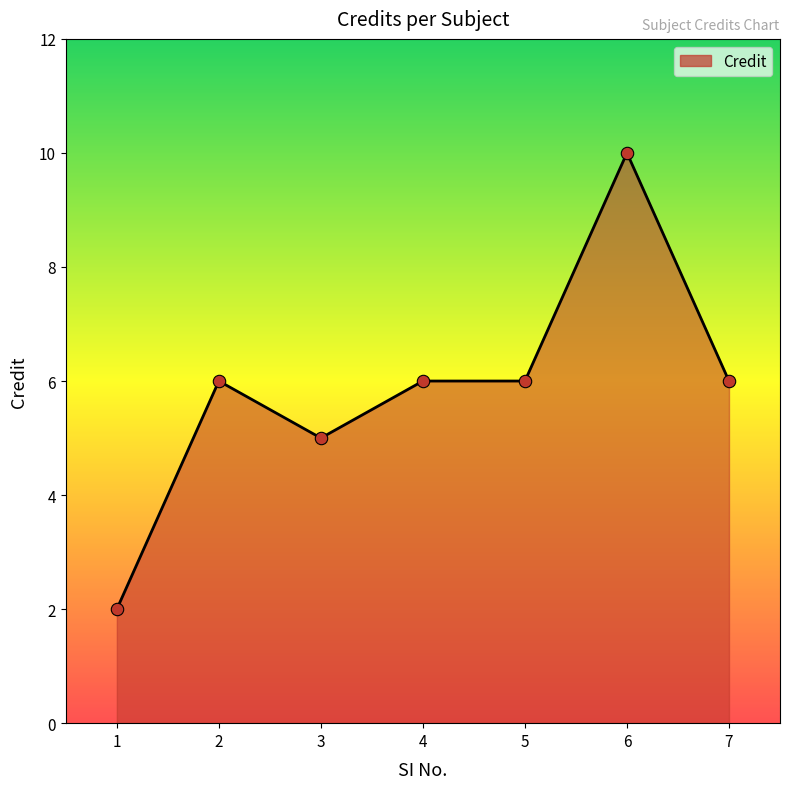

Approximately how many times larger is the value at 5 compared to 7?

1.0